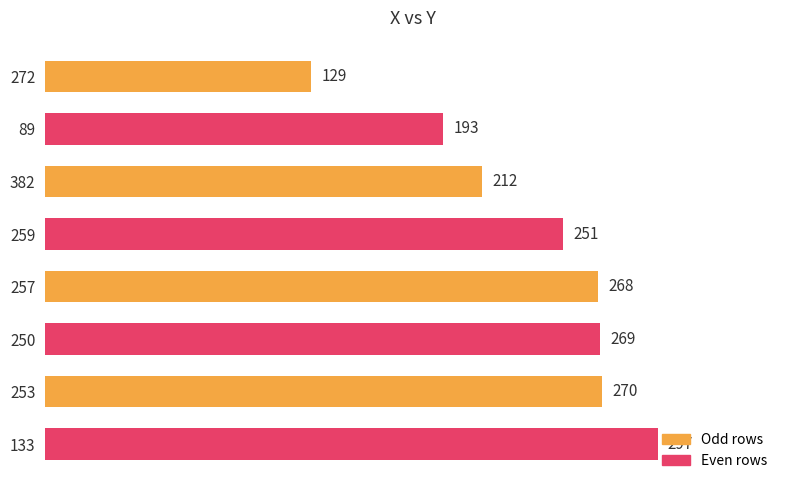

At which label is the value closest to 213?

382